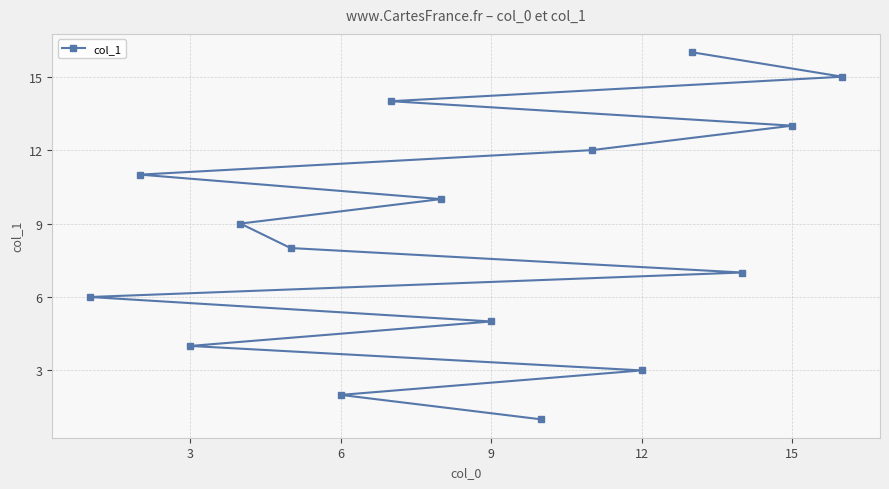

What is the difference between the maximum and minimum values?

15